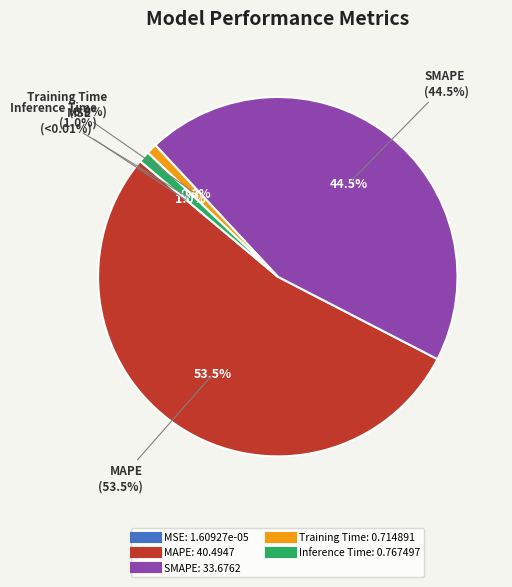

Is there a majority slice in this chart?

Yes